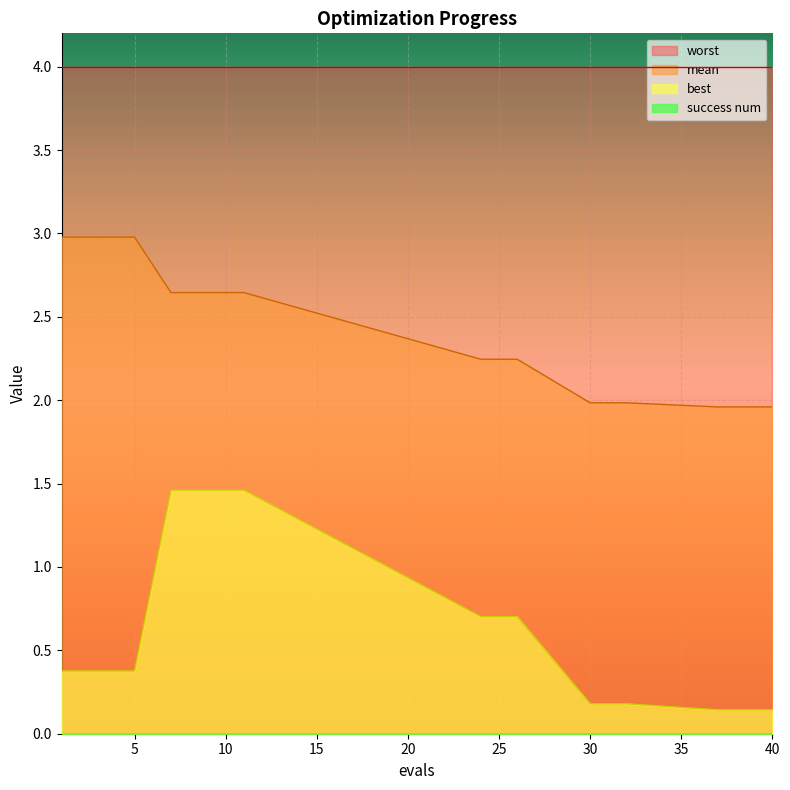

At which label does mean first exceed 2?

1